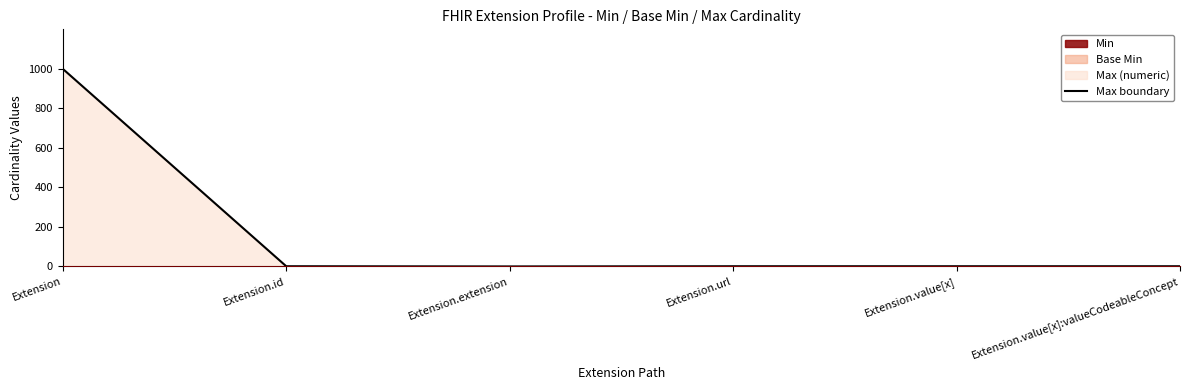

True or false: the data has more than 0 interior local peaks.

False